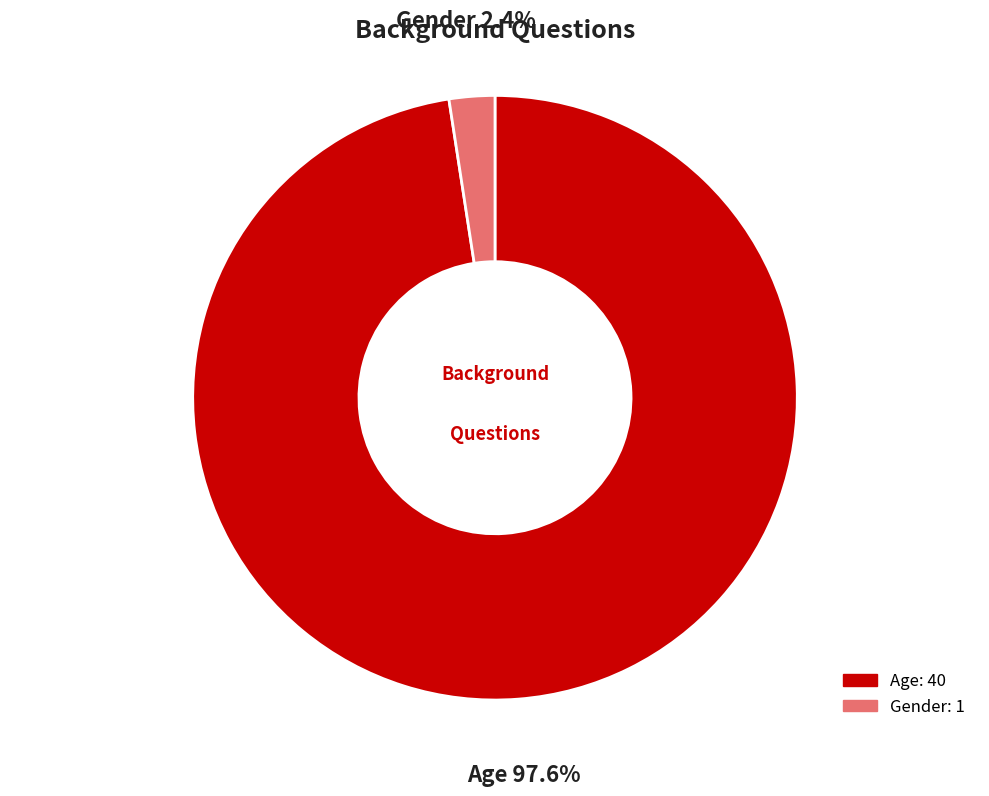

Rank the categories by value from highest to lowest.

Age, Gender